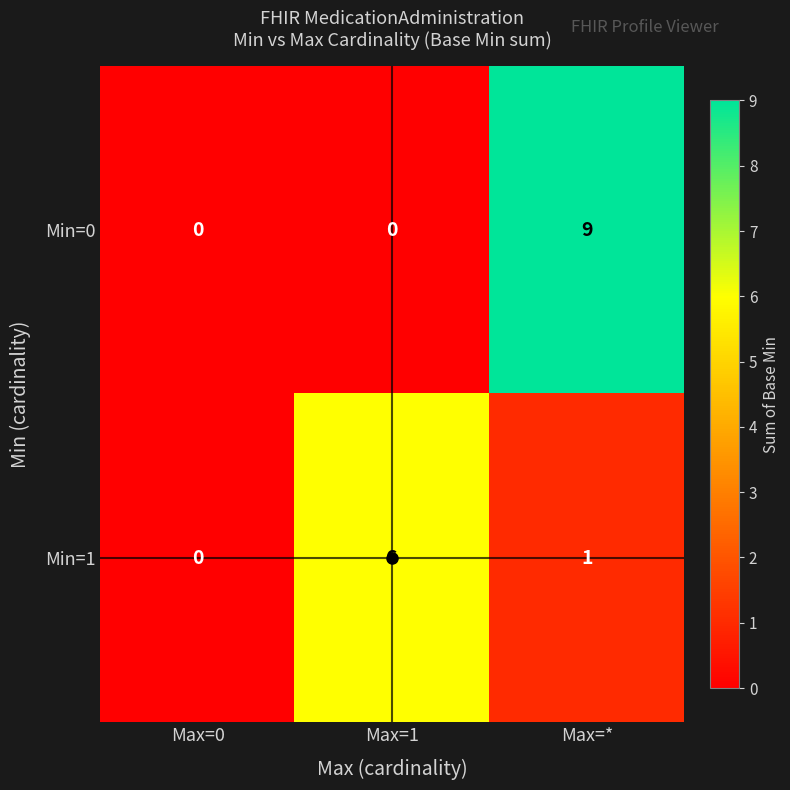

Rank the series at Max=* from lowest to highest value.

Min=1, Min=0